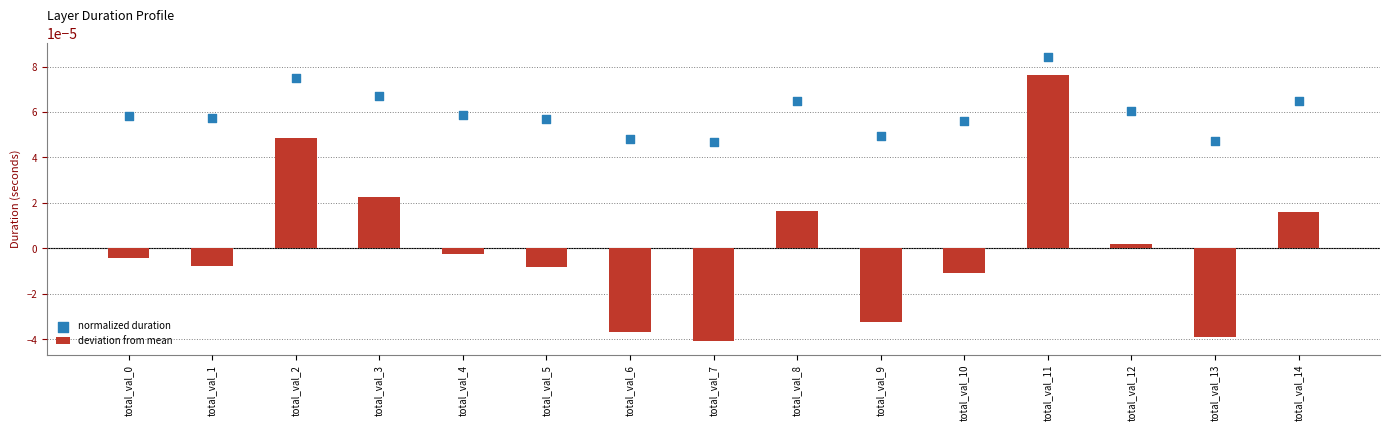

Which series contains the lowest Y value?

deviation from mean